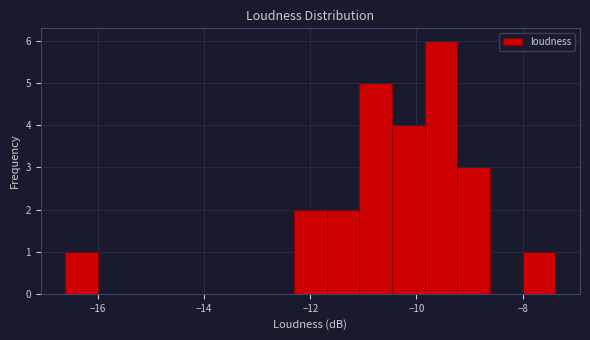

Around what value on the x-axis is the tallest bar? Give the approximate position of its centre, as read against the axis.

-9.6